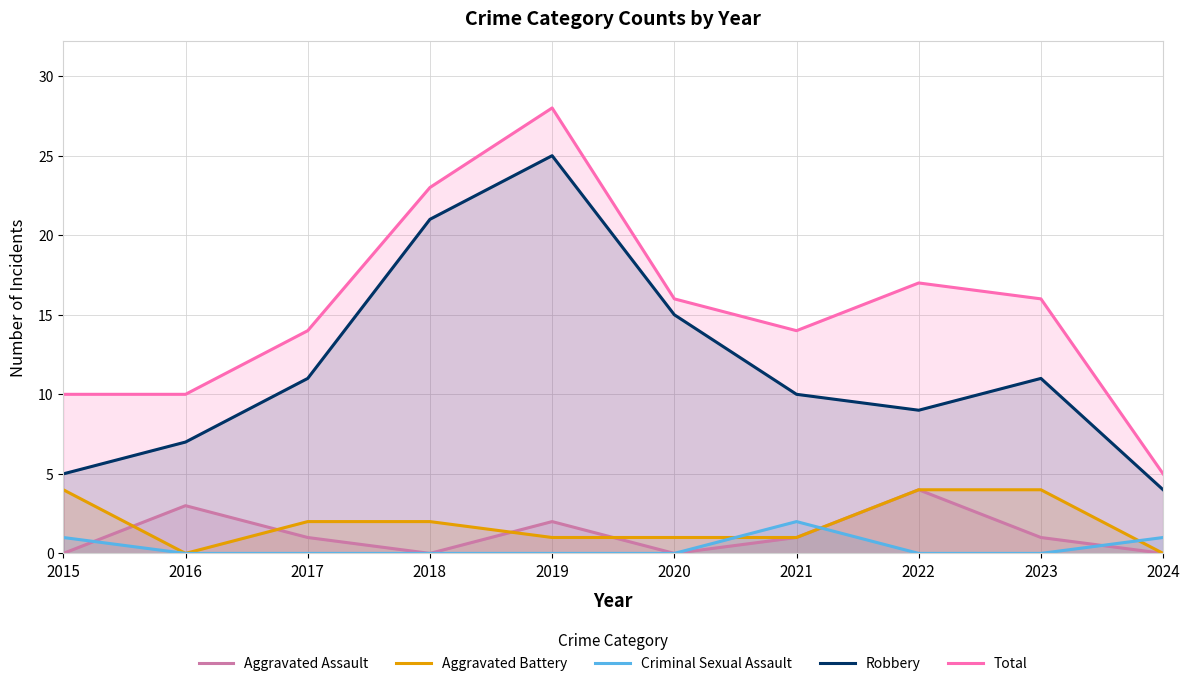

At which label does Criminal Sexual Assault reach its peak?

2021